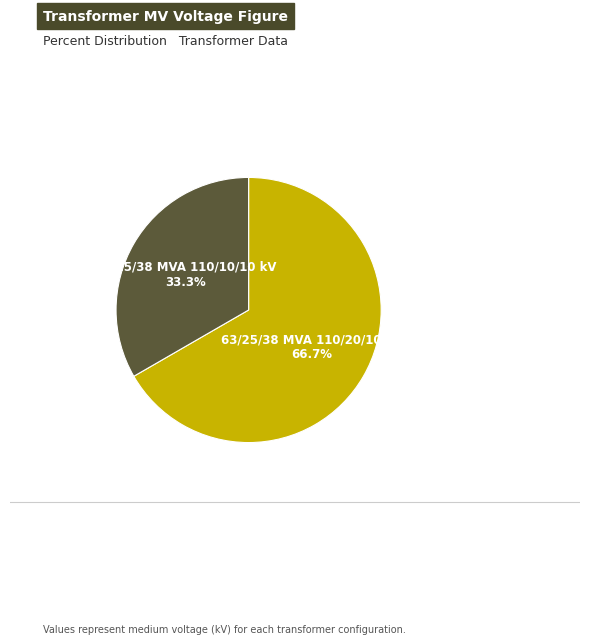

What percentage do 63/25/38 MVA 110/10/10 kV and 63/25/38 MVA 110/20/10 kV together represent?

100.0%